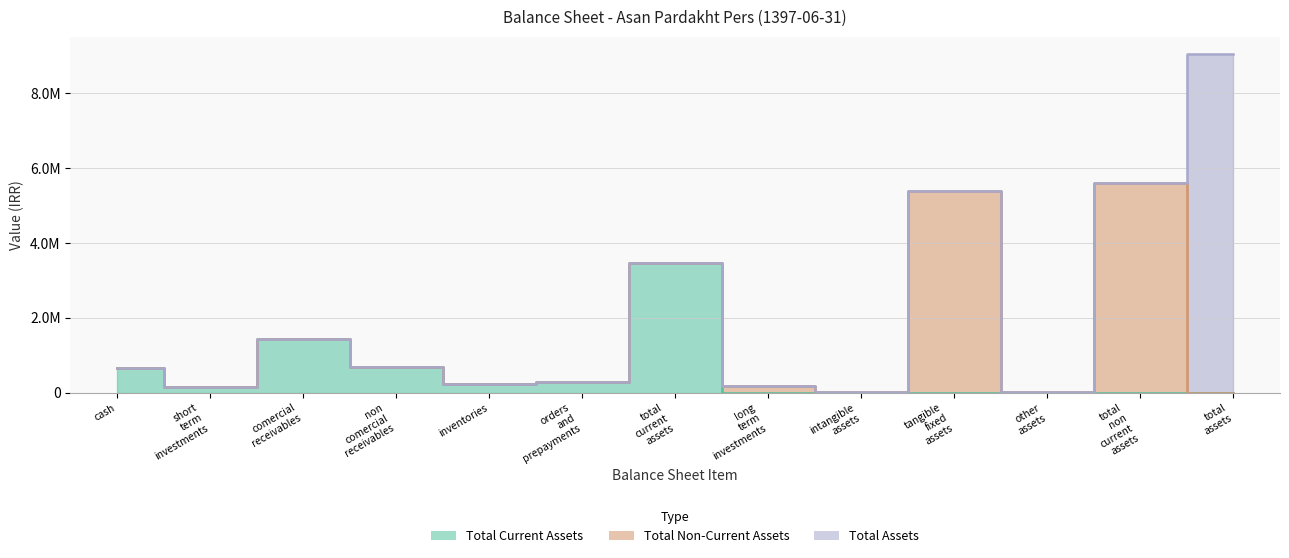

The total_current_assets series shows 3459040 at total_current_assets. True or false?

True